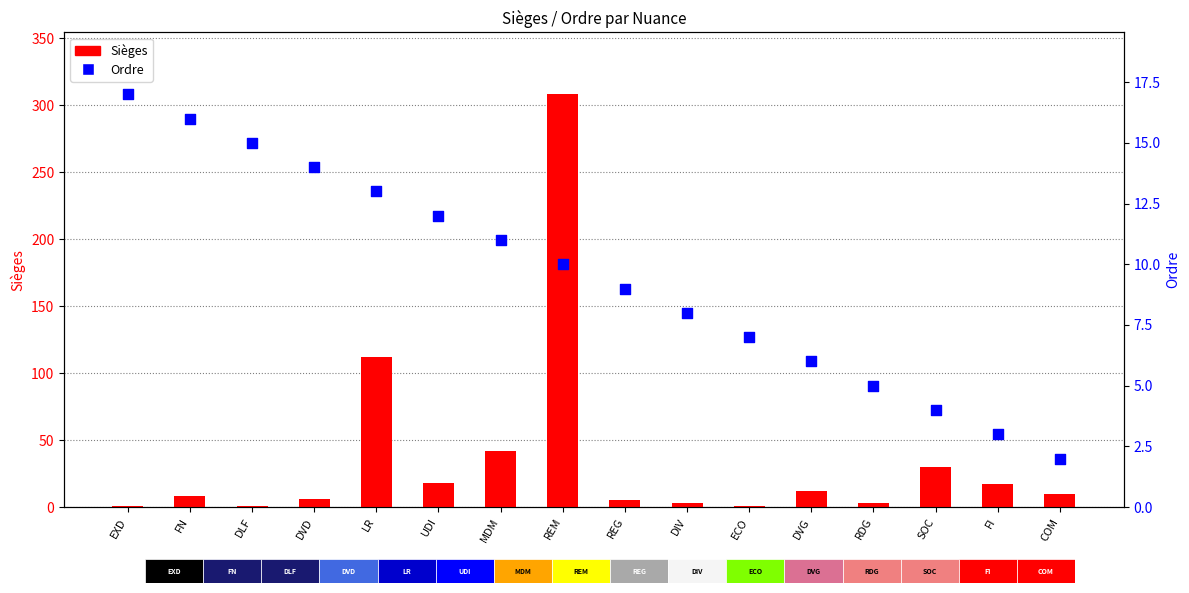

Which series contains the lowest Y value?

Sièges